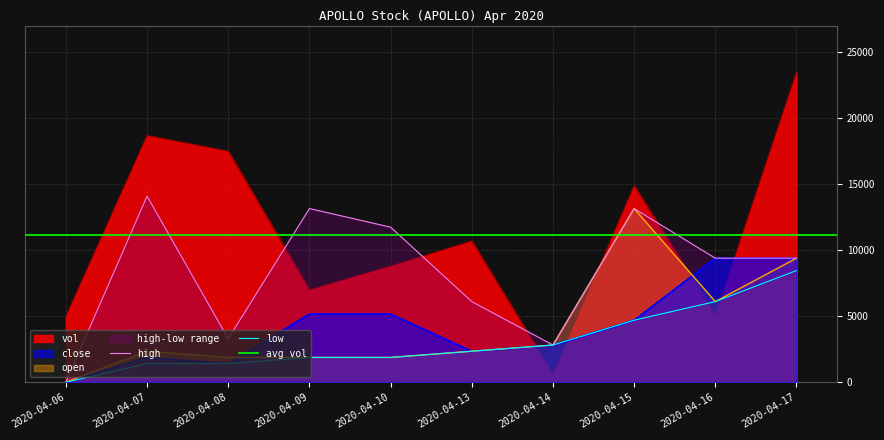

Between 2020-04-07 and 2020-04-13, which is larger?

2020-04-07